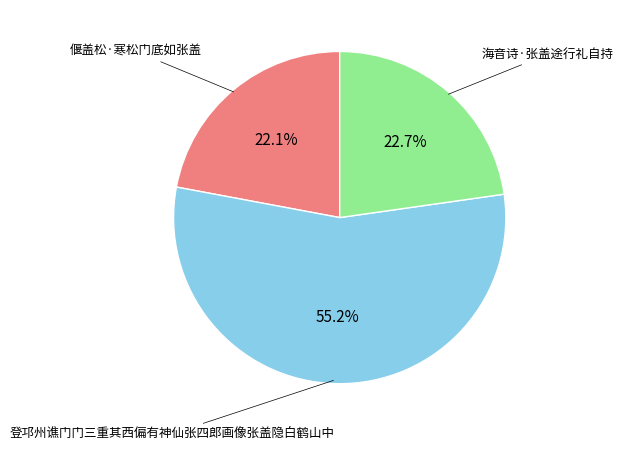

How many segments does this pie chart have?

3